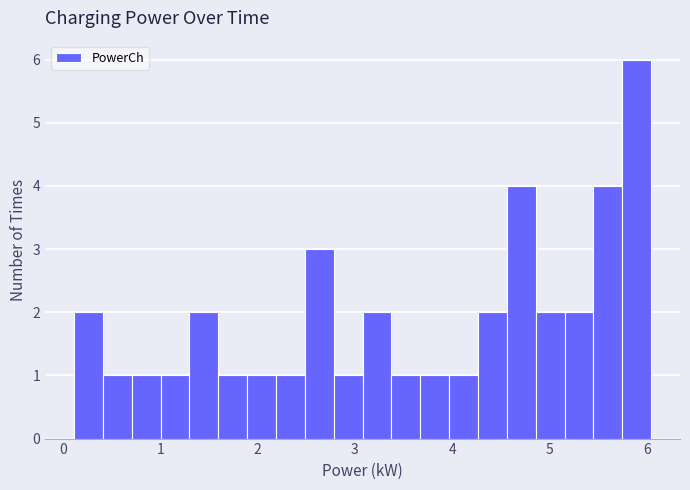

Read against the x-axis, roughly where is the centre of the tallest bar?

5.9